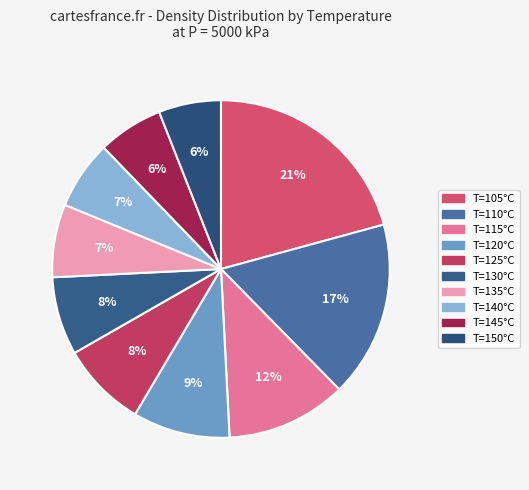

Count the number of slices in the pie.

10